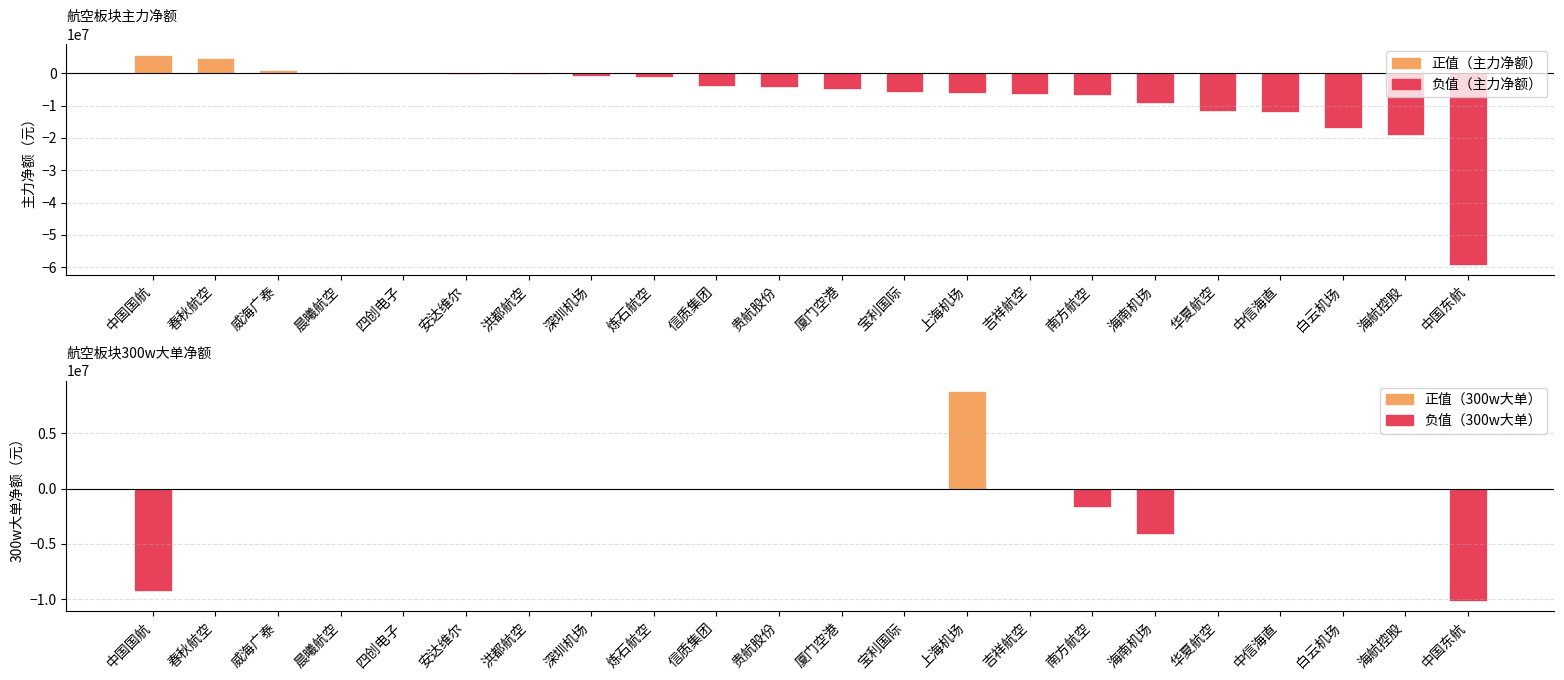

What is the label of the 6th bar from the right?

海南机场